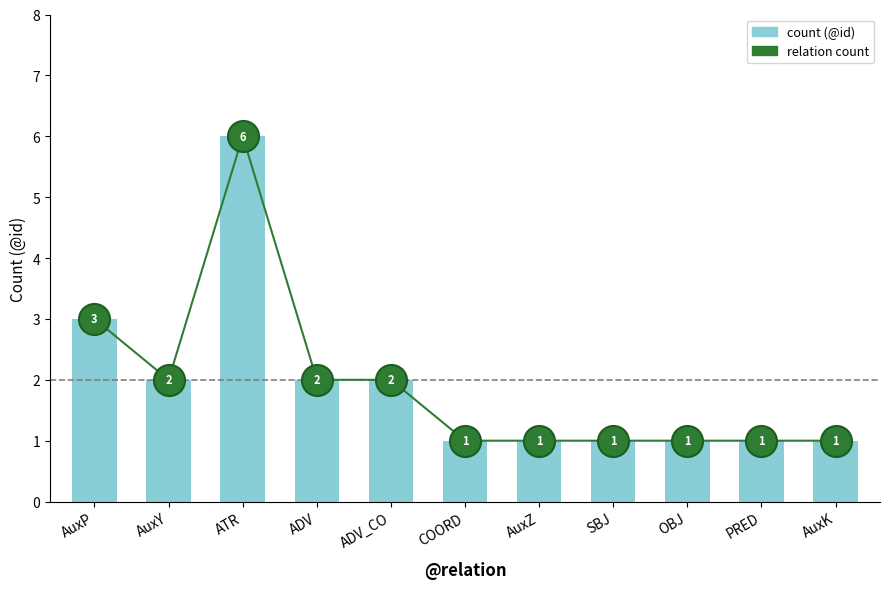

Is the value of count (@id) at AuxY greater than the value of relation count at ATR?

No